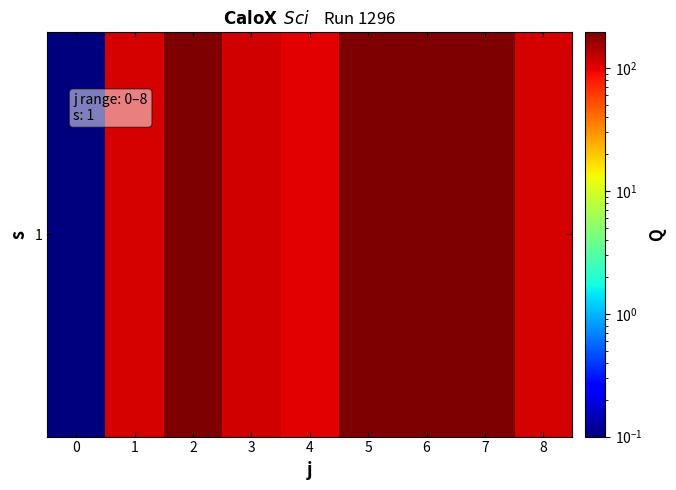

What is the difference between the maximum and second lowest values?

95.0